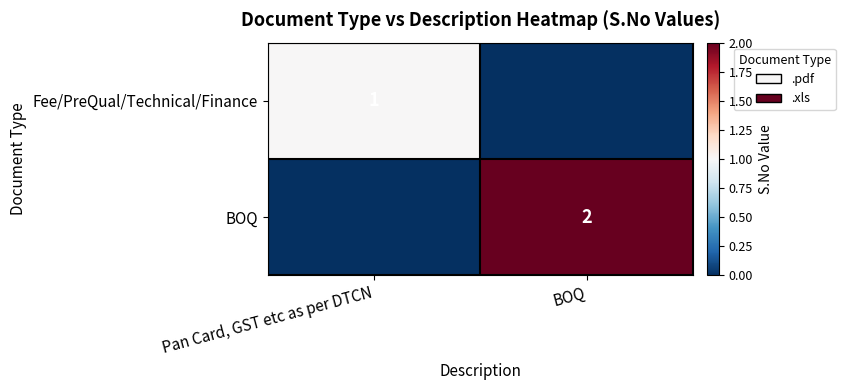

The value of Fee/PreQual/Technical/Finance at Pan Card, GST etc as per DTCN is 0. True or false?

False